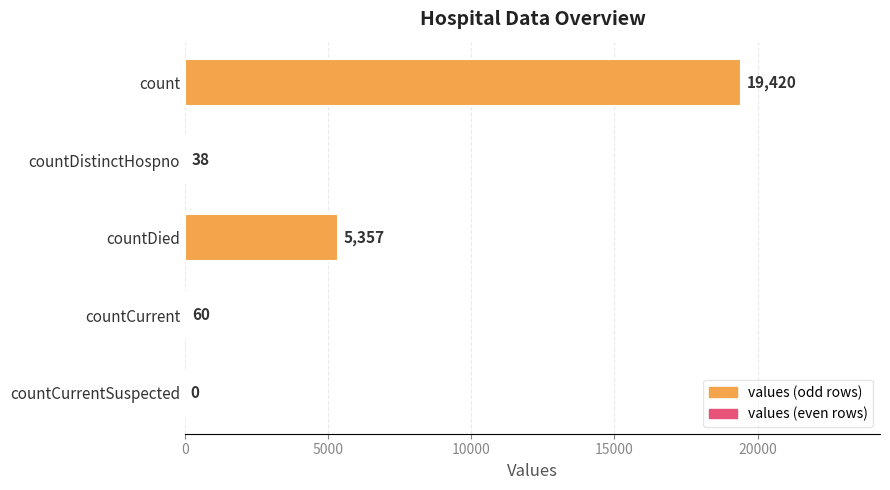

Where is the data nearest to the value 9710?

countDied